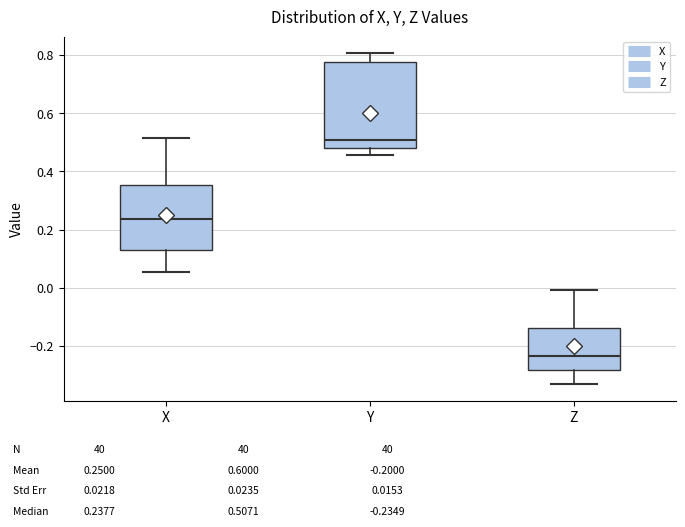

Which box is the tallest, from its lower edge to its upper edge?

Y